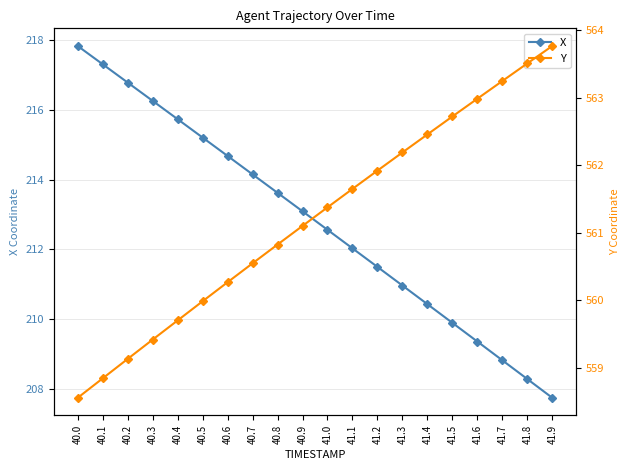

What is the spread (max minus min) of values at 40.9?

348.0